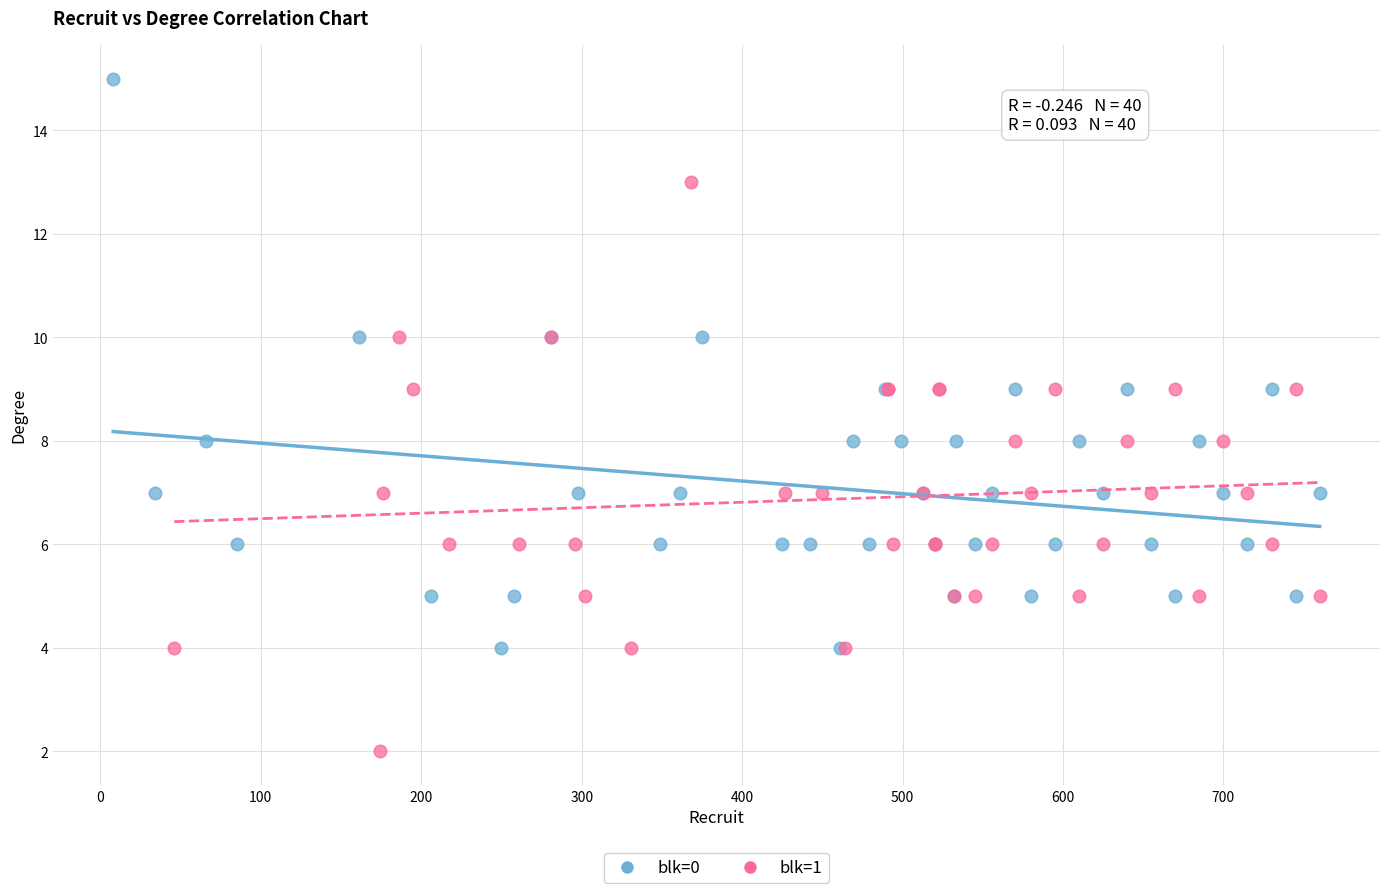

Which series contains the lowest Y value?

blk=1